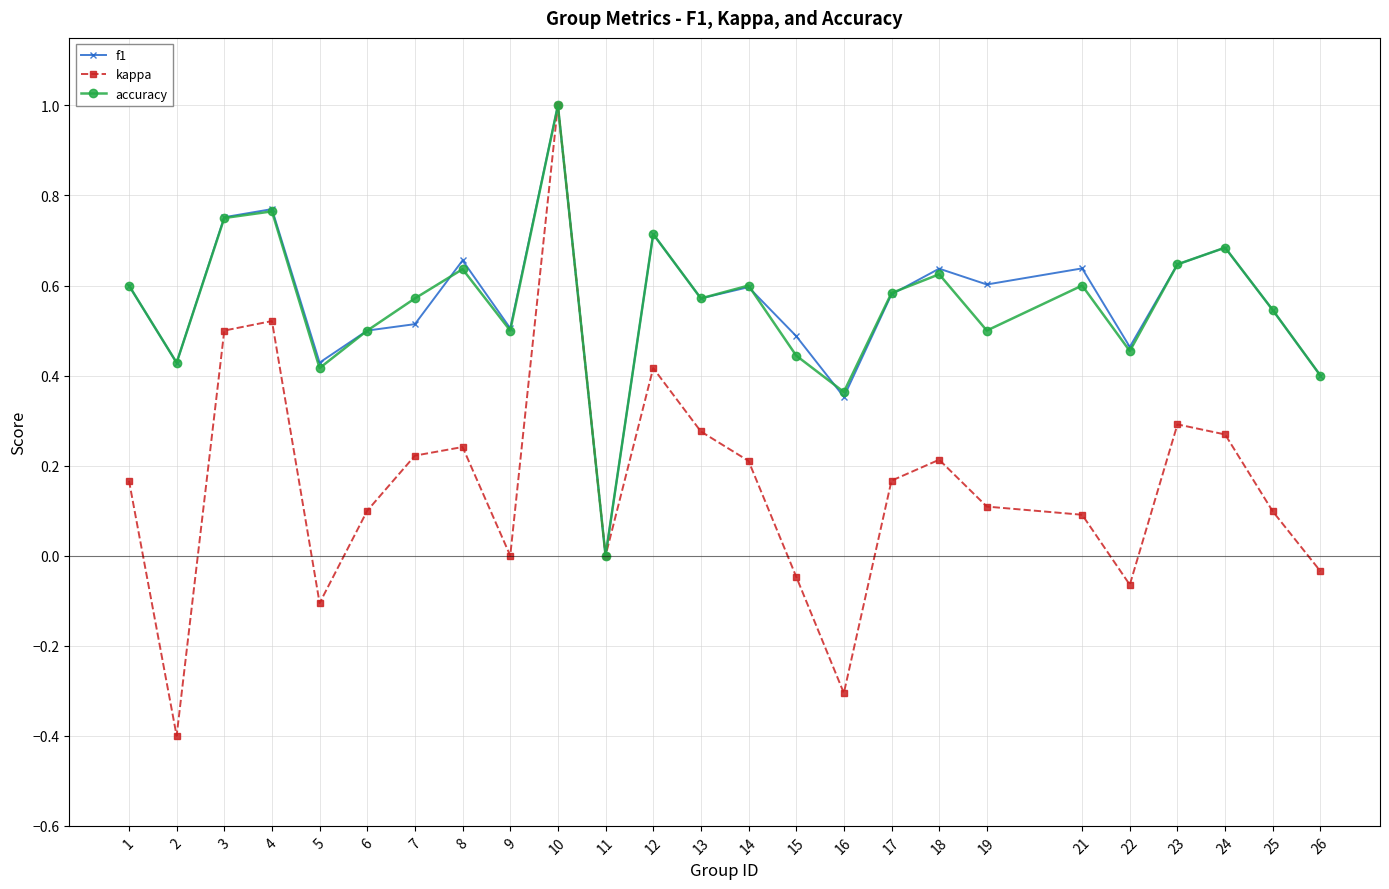

Between 2 and 17, which series saw the biggest shift?

kappa